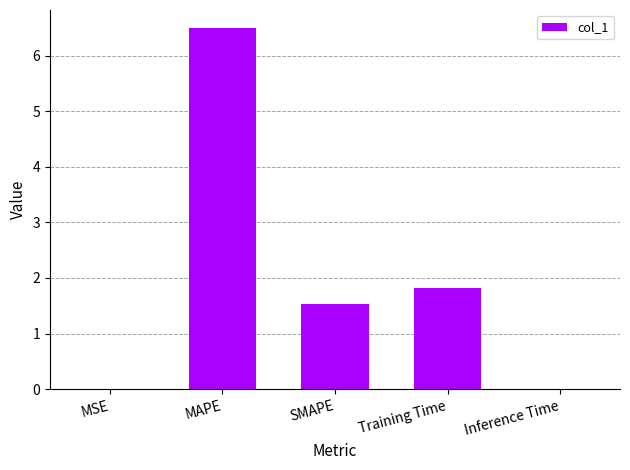

Between SMAPE and MAPE, which is larger?

MAPE